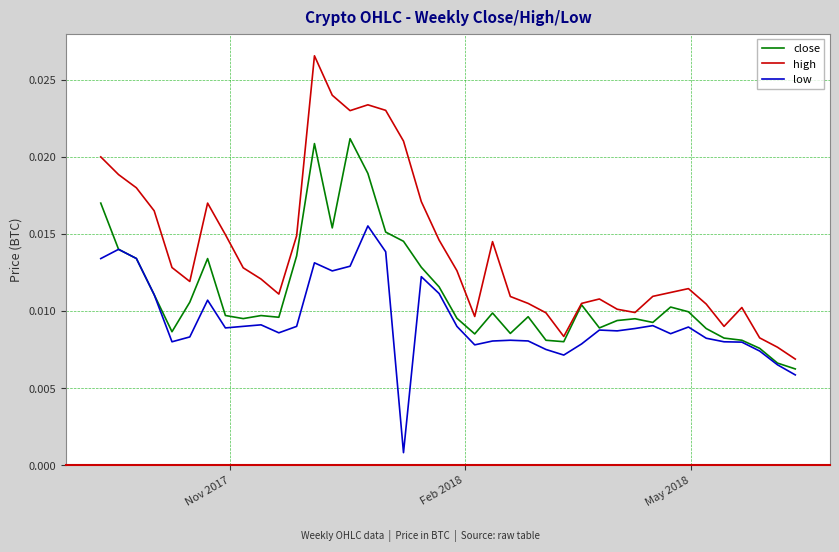

True or false: high and low intersect in this chart.

False